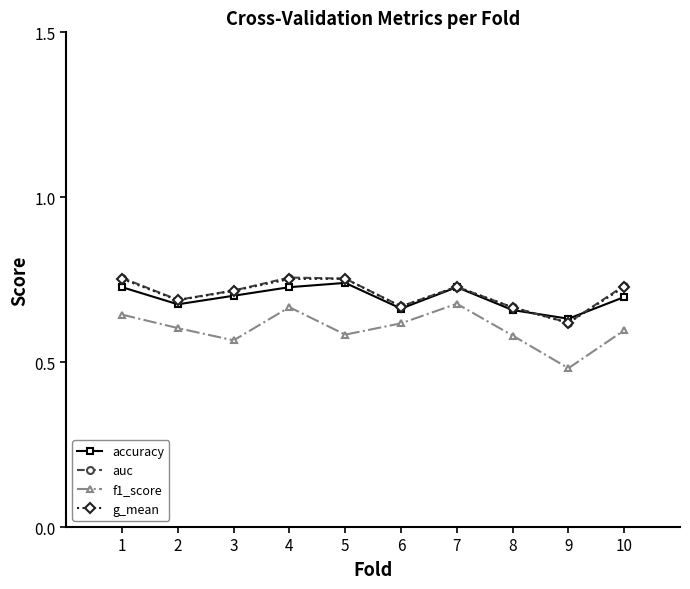

At how many categories does at least one series exceed 0?

10